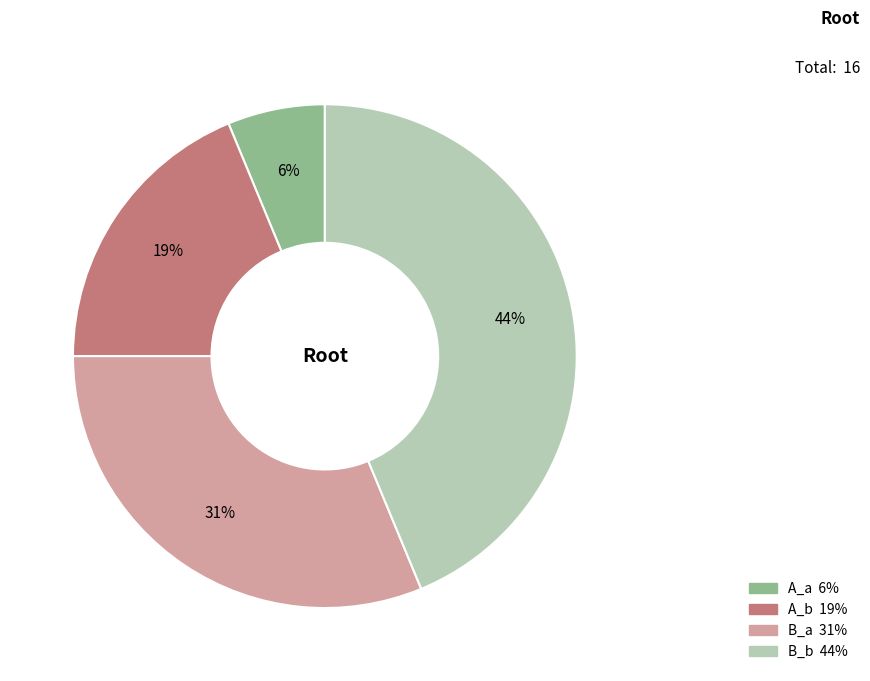

Approximately how many times larger is the value at B_b compared to B_a?

1.4